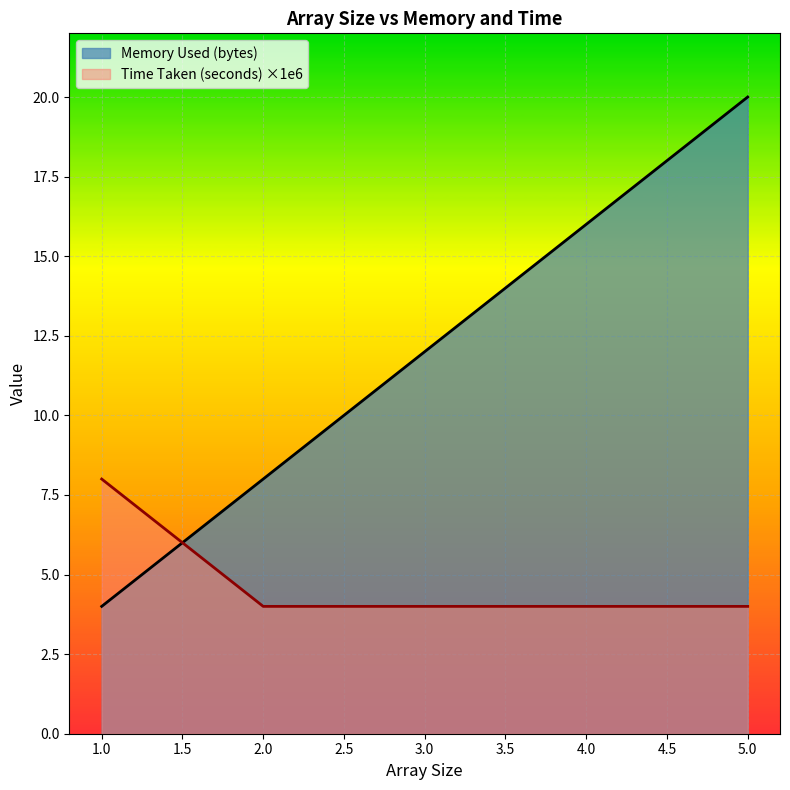

Which category has the highest value in the Memory Used (bytes) series?

5.0